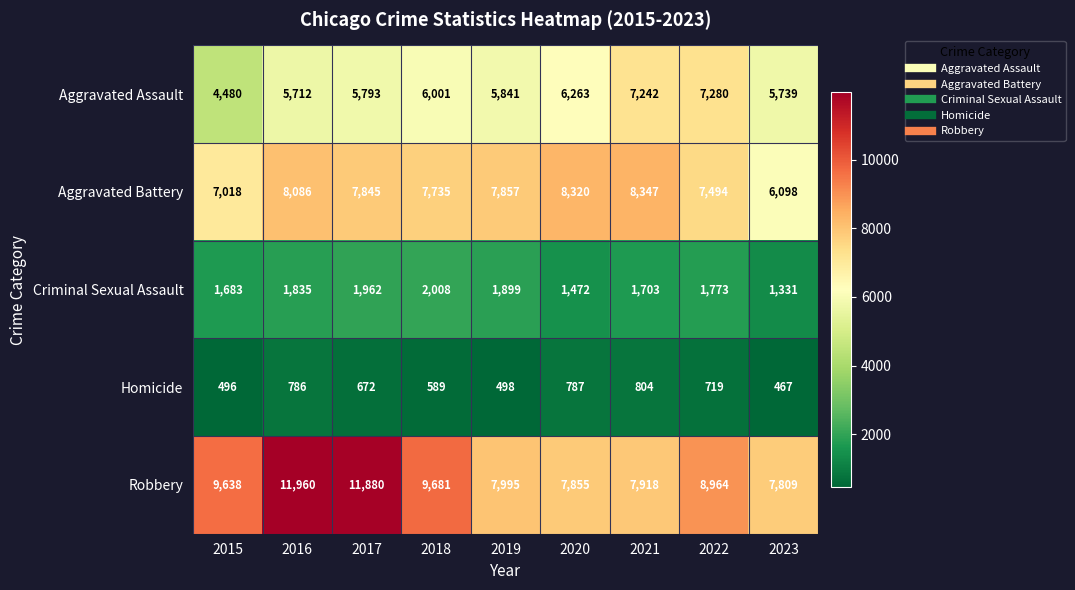

The Robbery series shows 11880 at 2017. True or false?

True